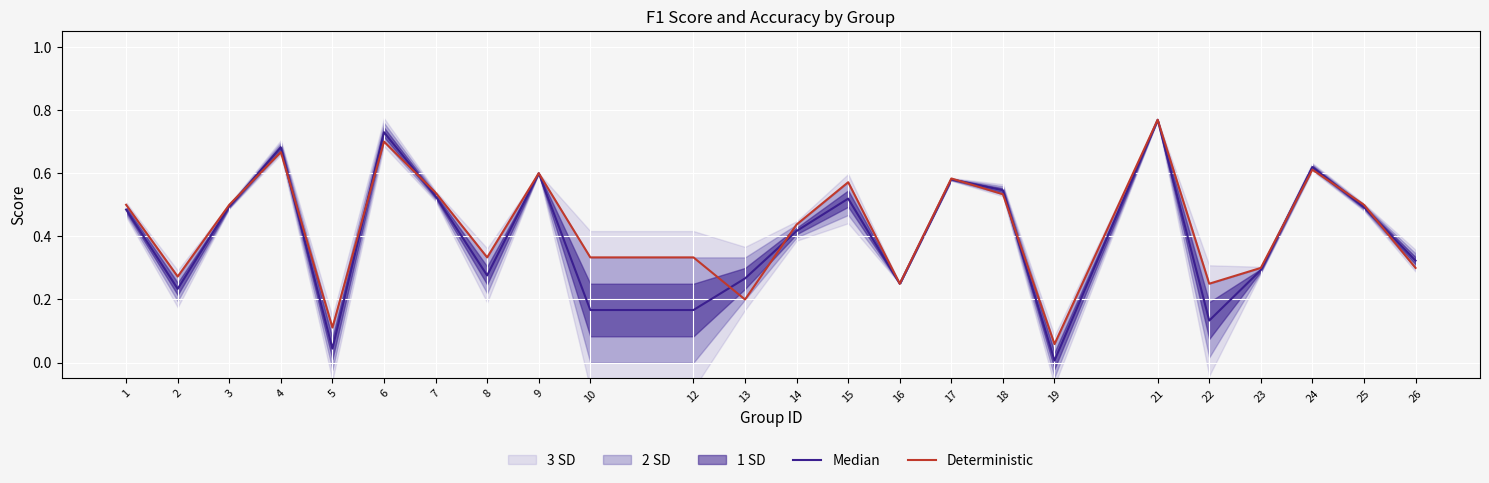

What is the value of the Deterministic point at the 10th from the left?

0.3